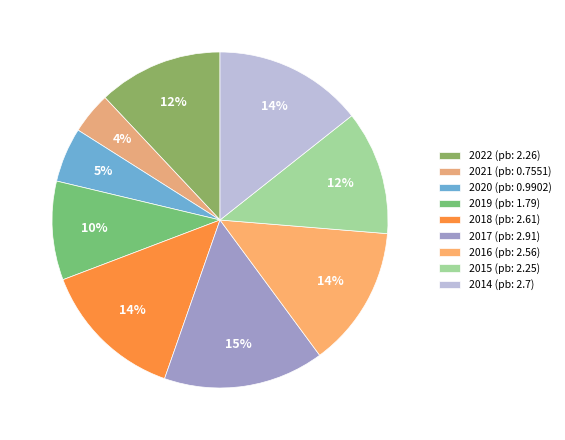

How many slices are in this pie chart?

9